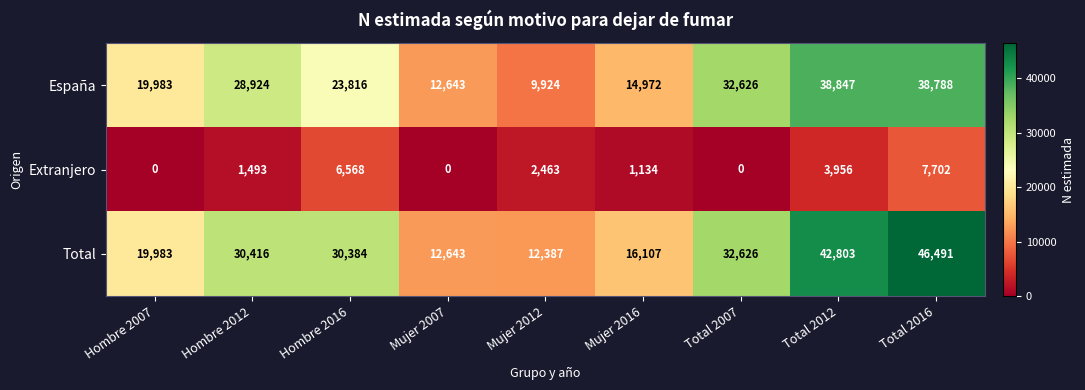

List the series in order of their peak value, highest first.

Total, España, Extranjero